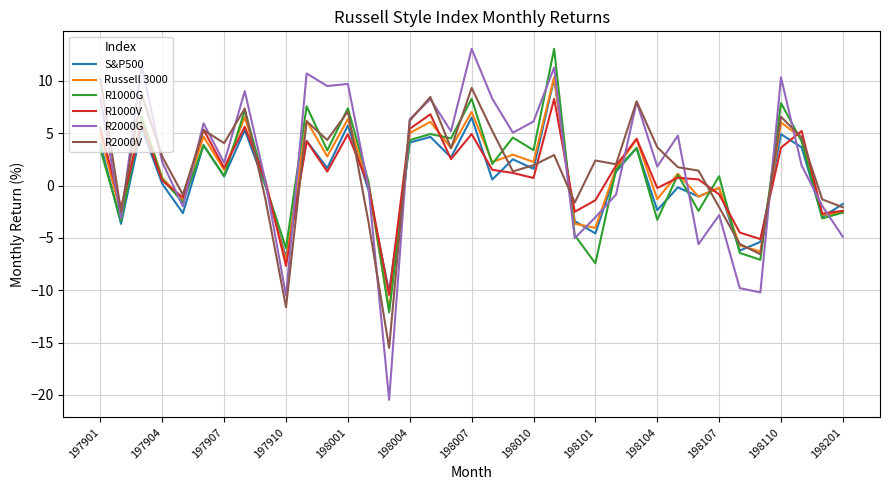

What is the minimum value shown in the chart?

-20.5